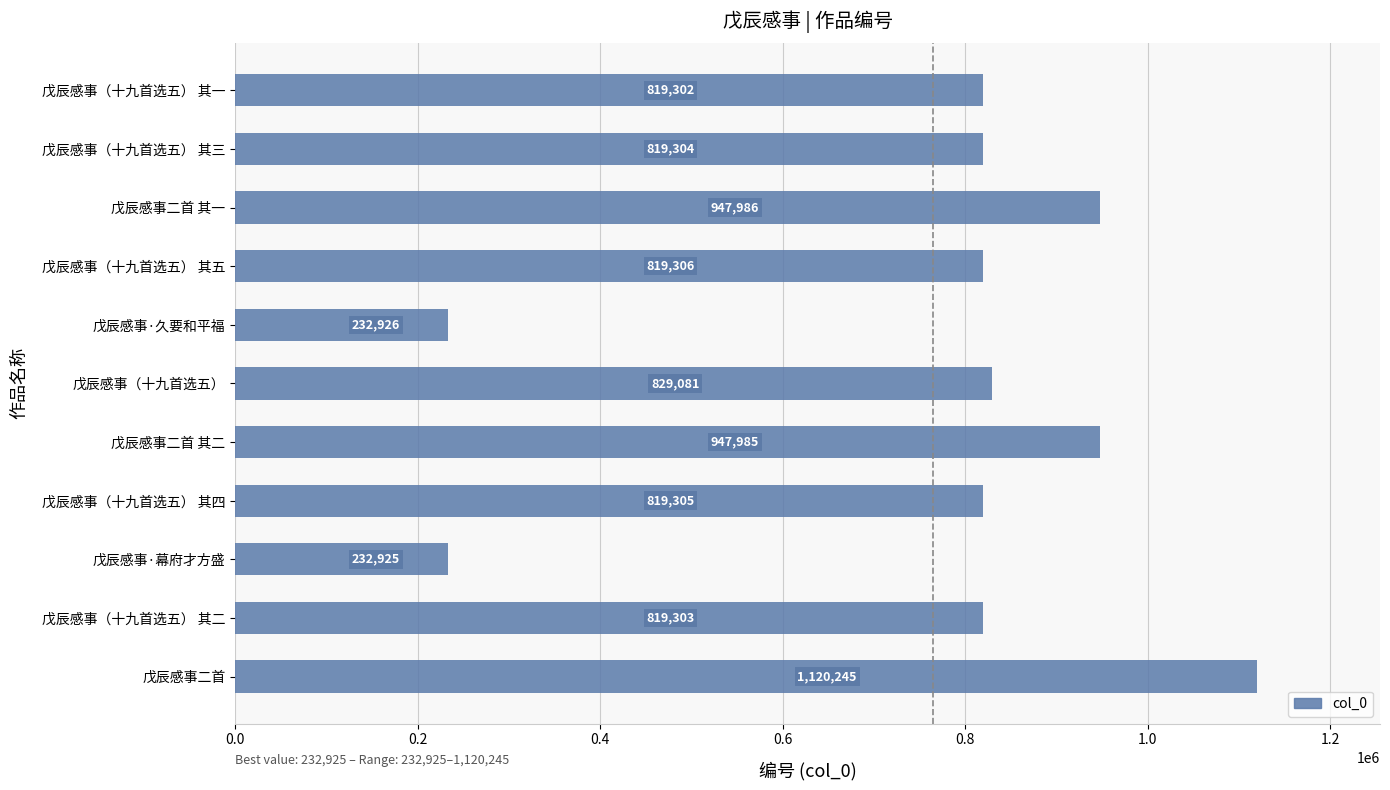

At which label is the value closest to 676585?

戊辰感事（十九首选五） 其一